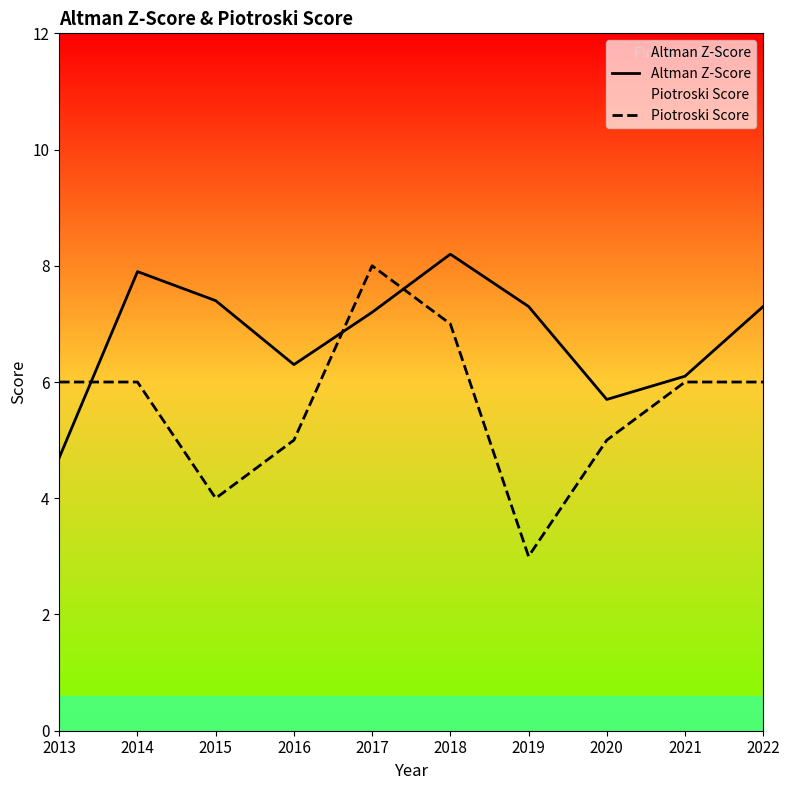

How many times do Altman Z-Score and Piotroski Score cross each other?

3